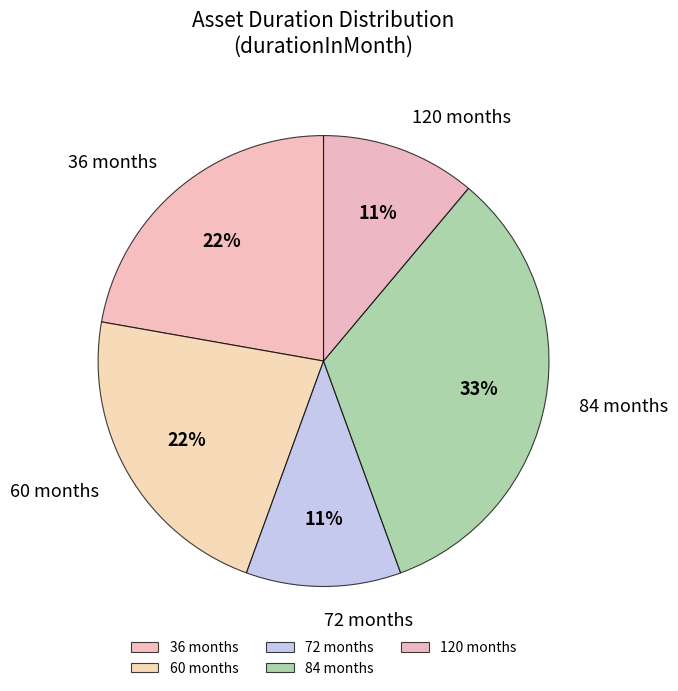

Is there any slice that represents more than half of the pie?

No